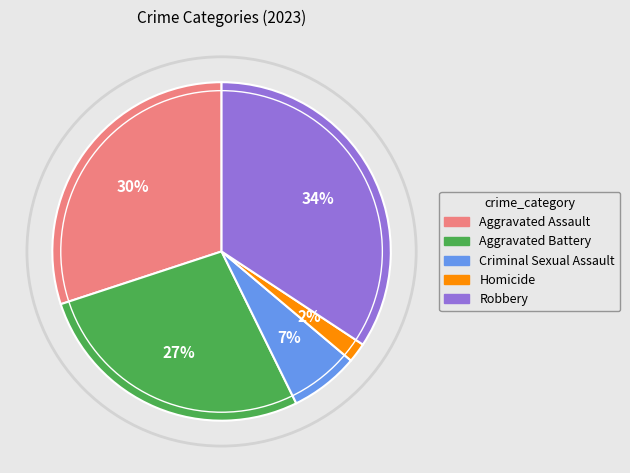

Approximately how many times larger is the value at Aggravated Battery compared to Robbery?

0.8